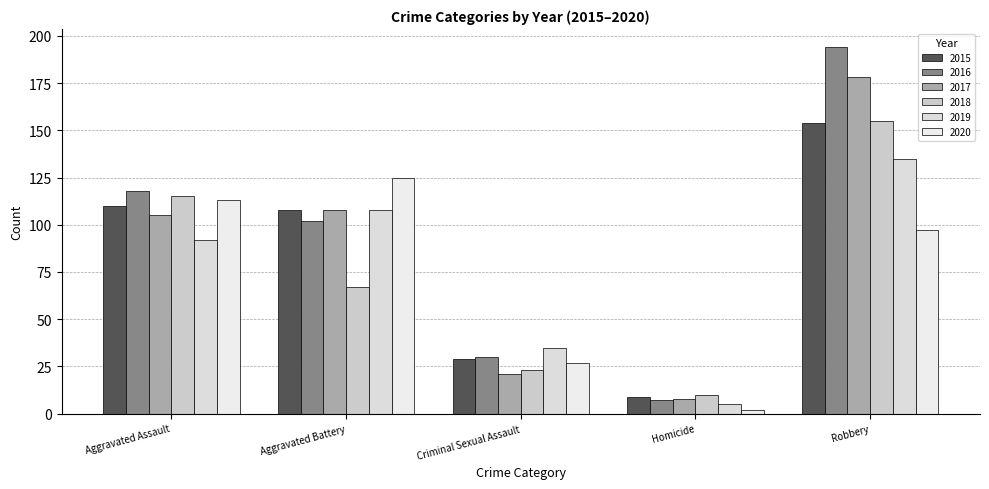

Rank the series by their maximum value, from highest to lowest.

2016, 2017, 2018, 2015, 2019, 2020